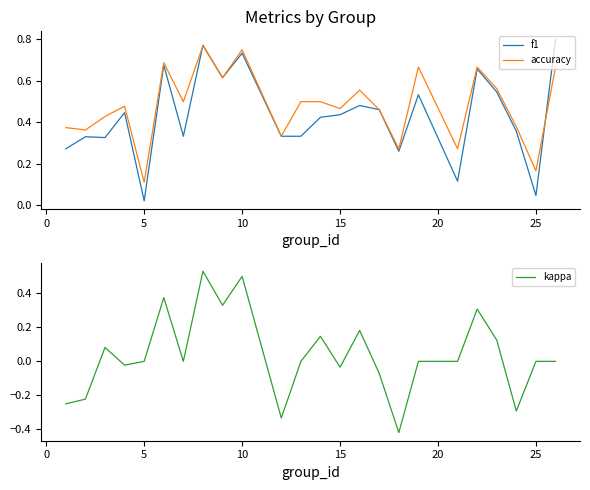

At which label is accuracy closest to 0?

5